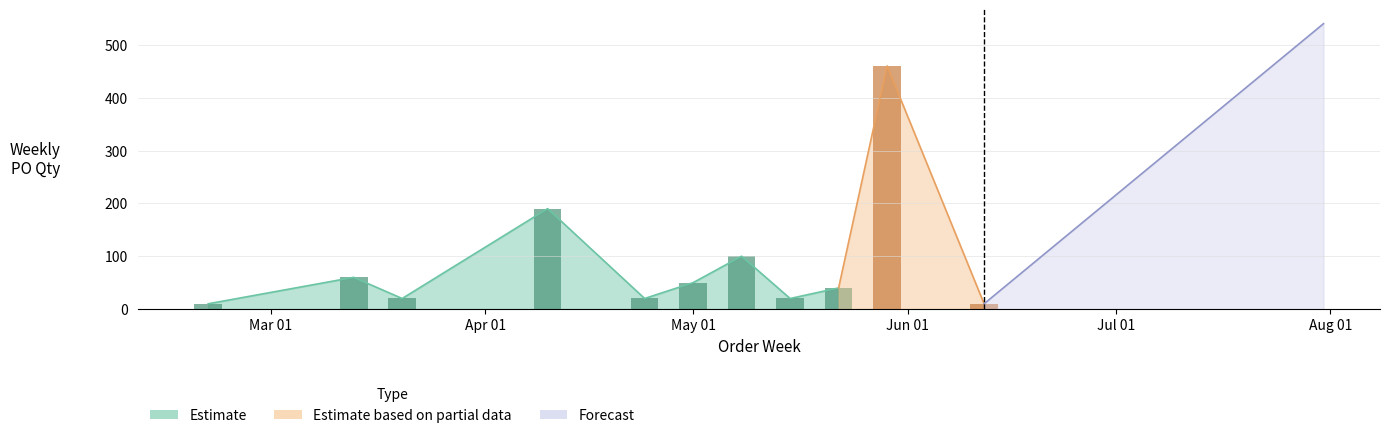

How many data points are above 50?

5